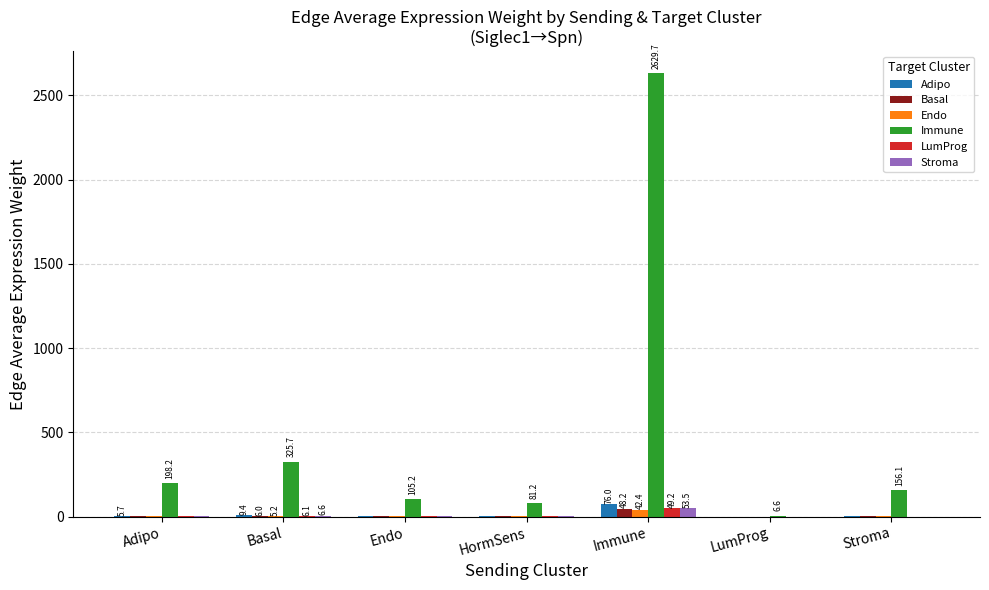

At which category is the sum across all series the highest?

Immune